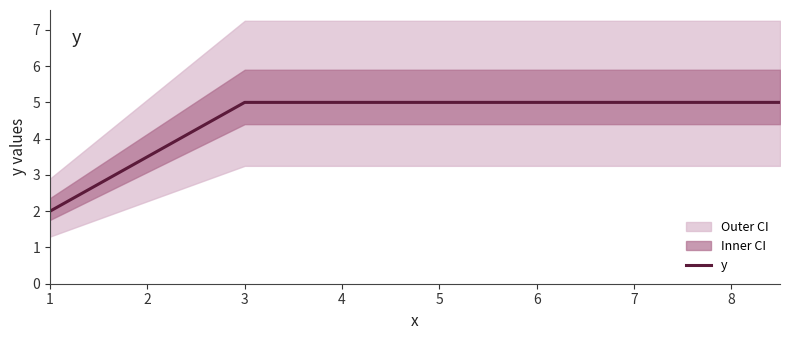

What is the highest value of the y series?

5.0